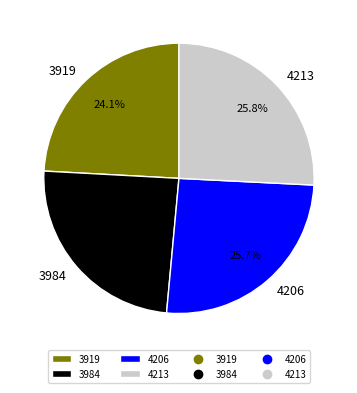

What is the total percentage of 3919 and 4213?

49.9%